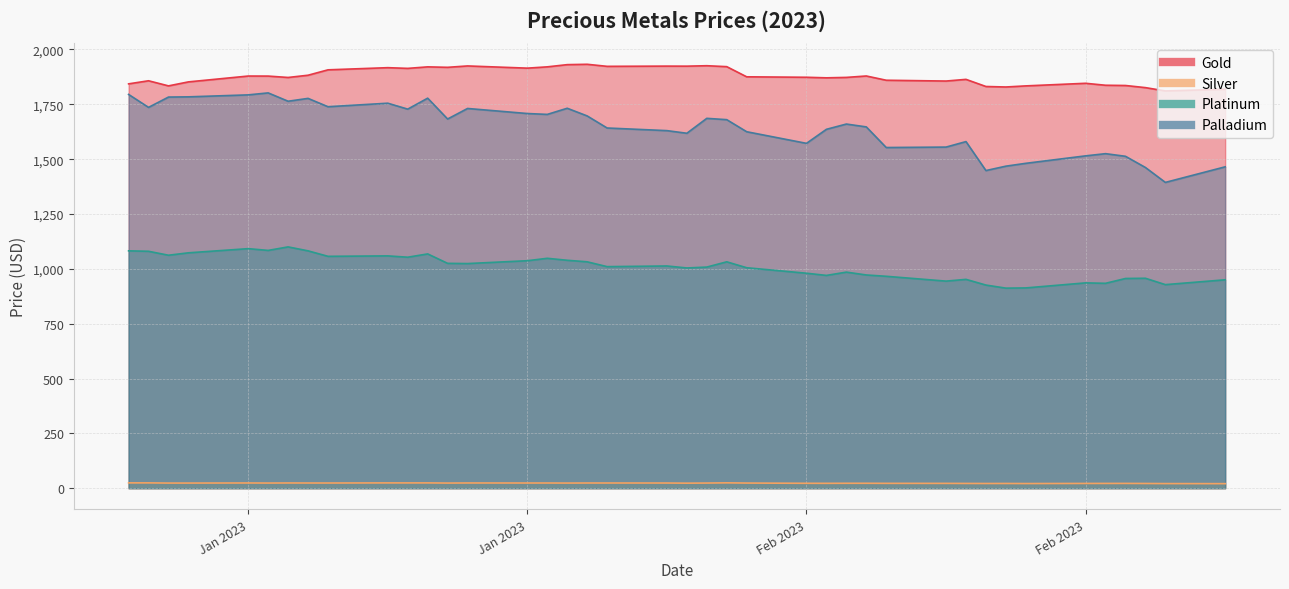

What is the sum of the Platinum values at 2023-01-05 and 2023-01-26?

2094.0